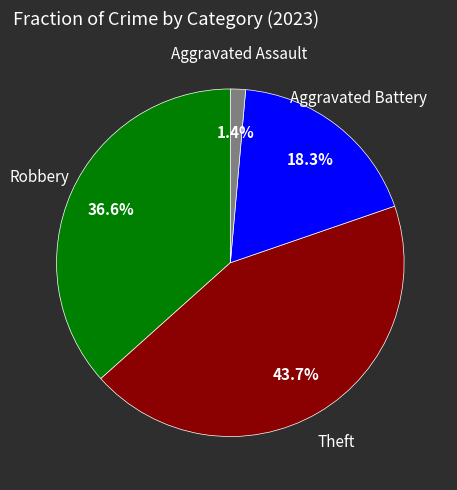

To the nearest percent, what is the average slice percentage?

25%